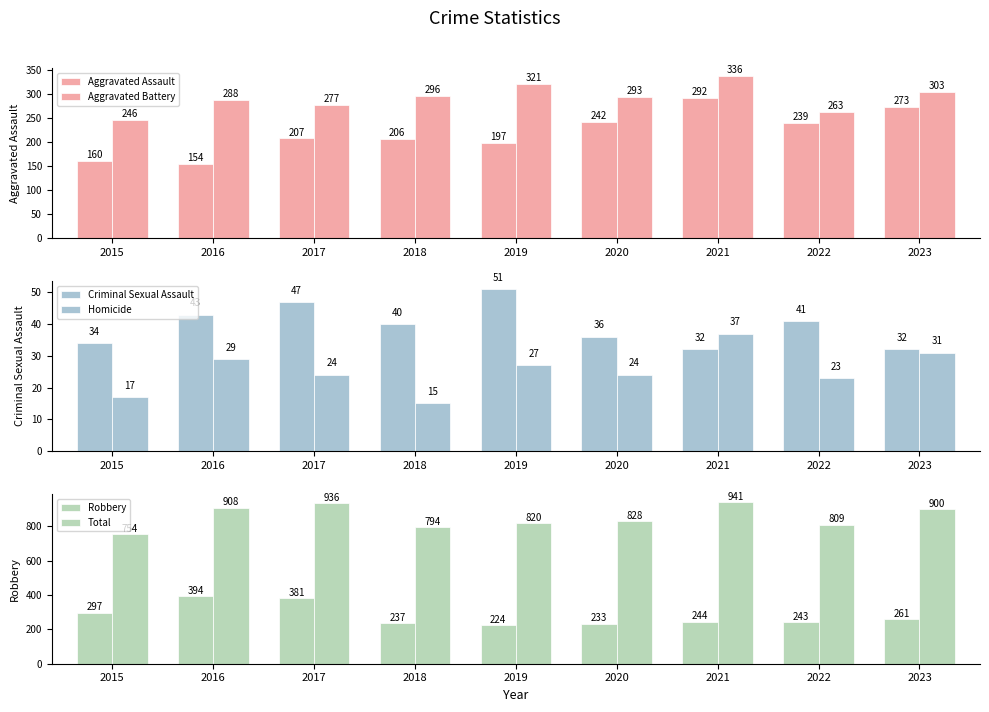

Reading right to left, transcribe all the data shown in this chart.

Aggravated Assault: 273	239	292	242	197	206	207	154	160
Aggravated Battery: 303	263	336	293	321	296	277	288	246
Criminal Sexual Assault: 32	41	32	36	51	40	47	43	34
Homicide: 31	23	37	24	27	15	24	29	17
Robbery: 261	243	244	233	224	237	381	394	297
Total: 900	809	941	828	820	794	936	908	754